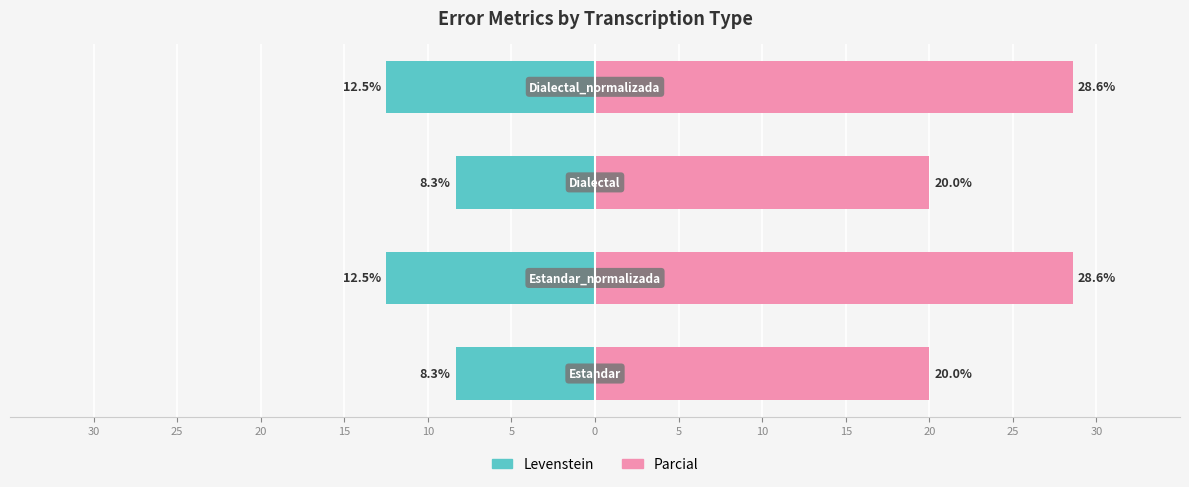

Which series has the largest range (max minus min)?

Parcial